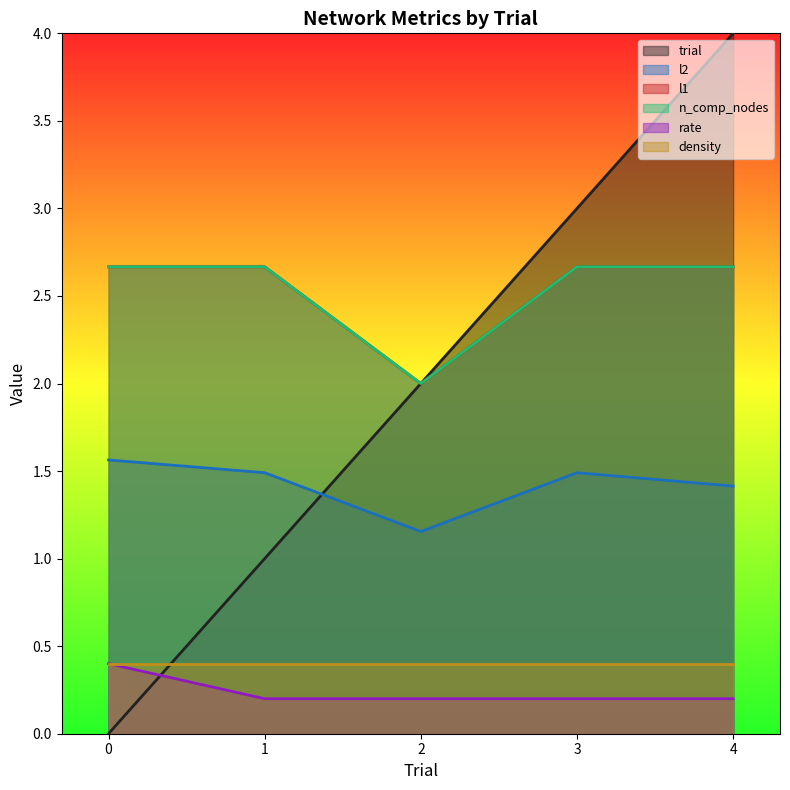

Between 0 and 3, which series saw the biggest shift?

trial